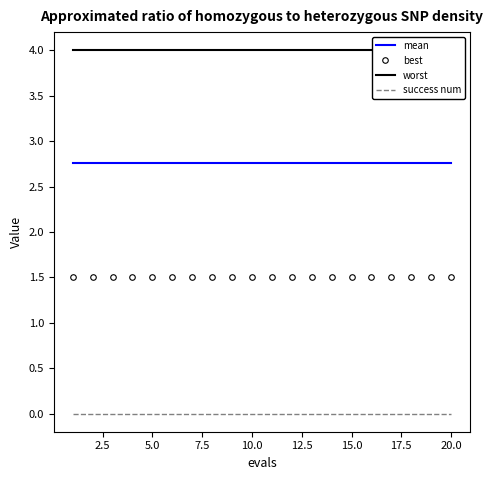

What is the maximum value shown in the chart?

4.0